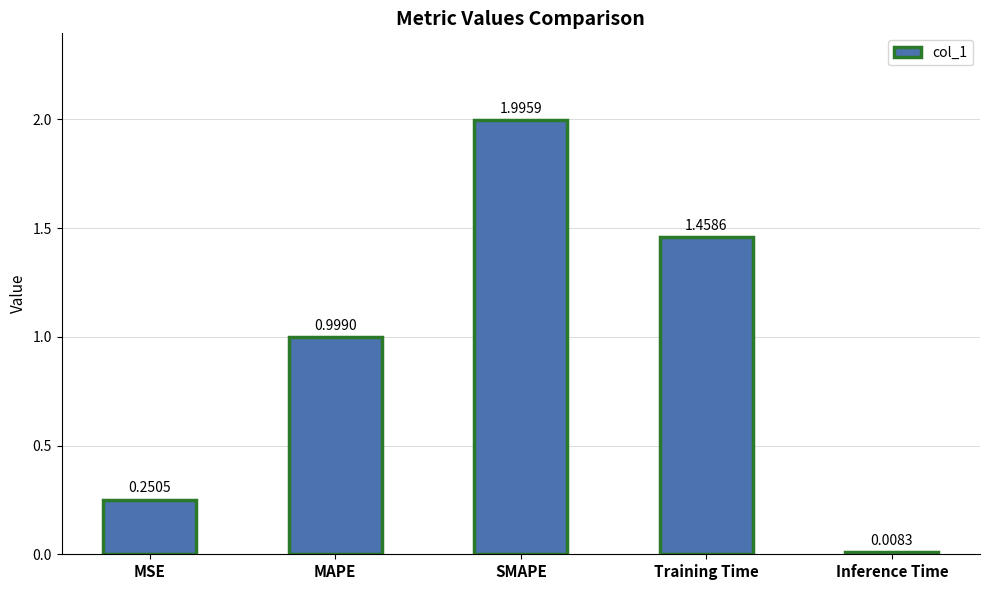

List the labels in order of value, largest first.

SMAPE, Training Time, MAPE, MSE, Inference Time